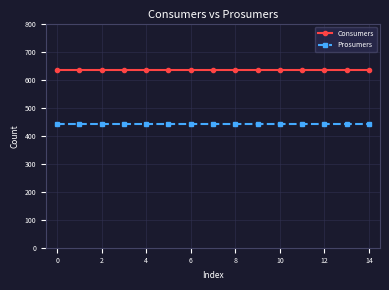

Rank the series by their average value, from lowest to highest.

Prosumers, Consumers